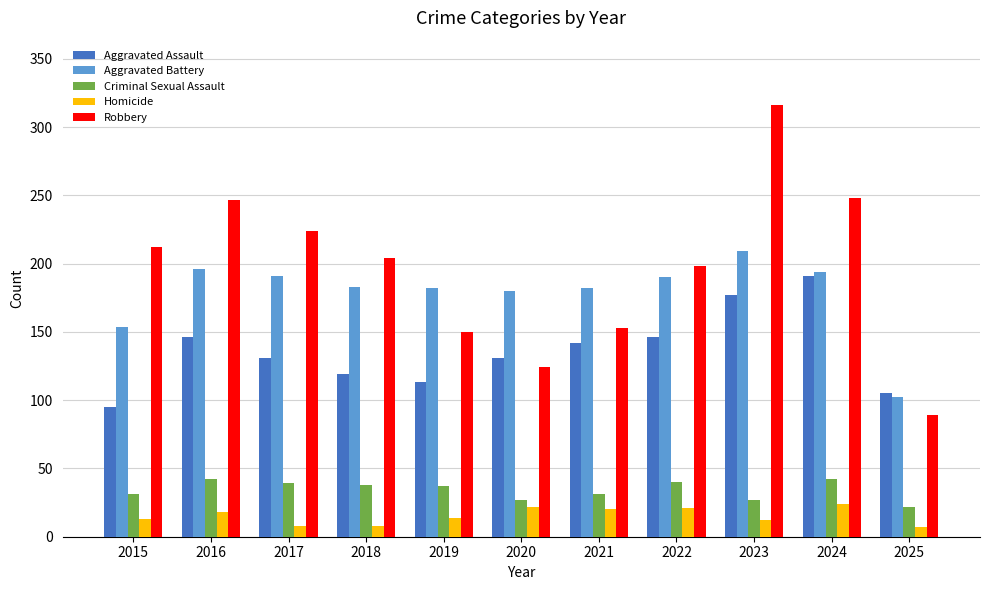

Which series has the largest range (max minus min)?

Robbery